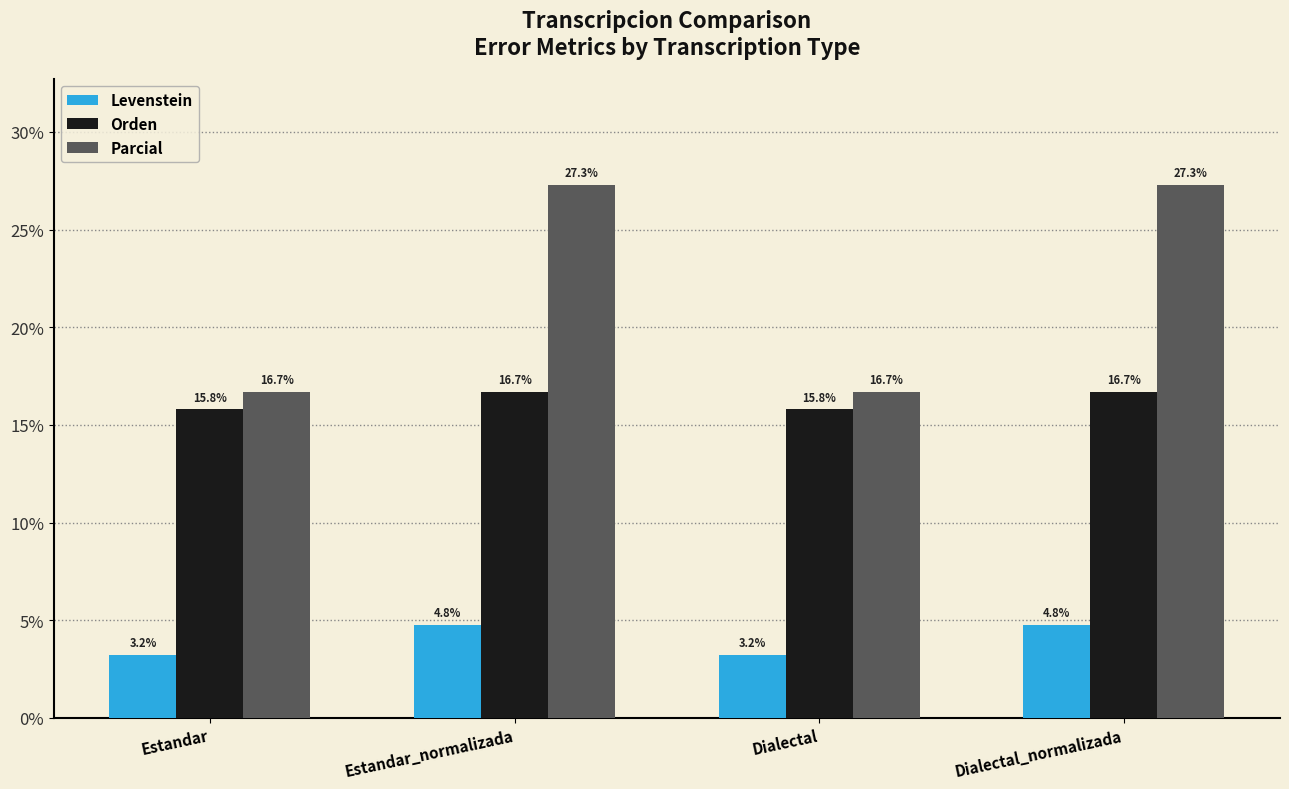

Where does the Orden series first go above 16?

Estandar_normalizada